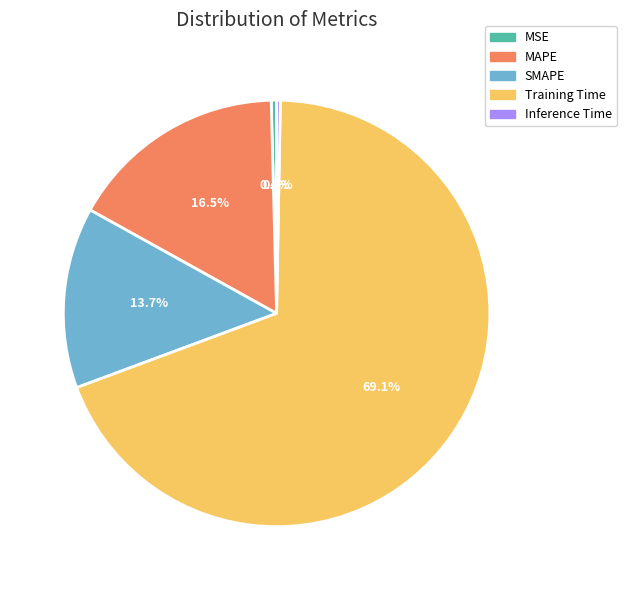

Between SMAPE and MSE, which is larger?

SMAPE